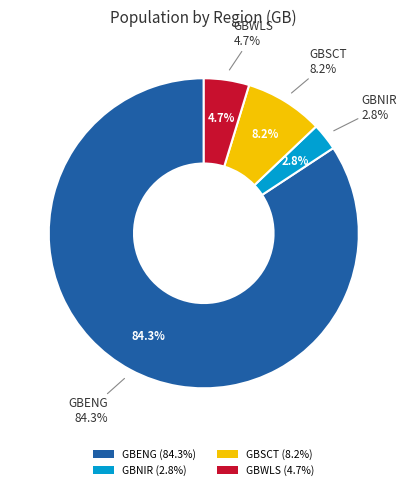

Count the number of slices in the pie.

4